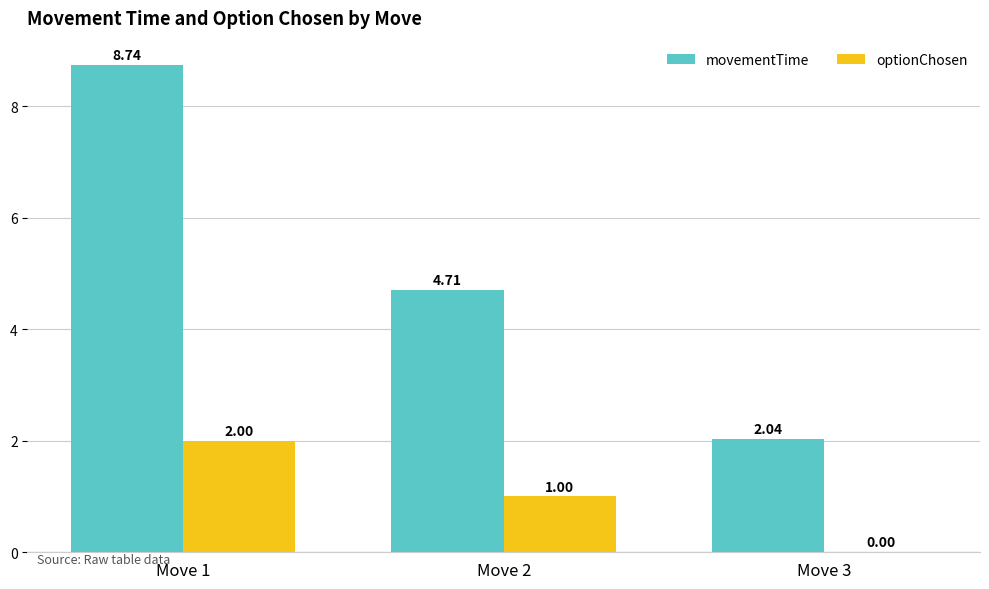

Which series has the largest total across all categories?

movementTime